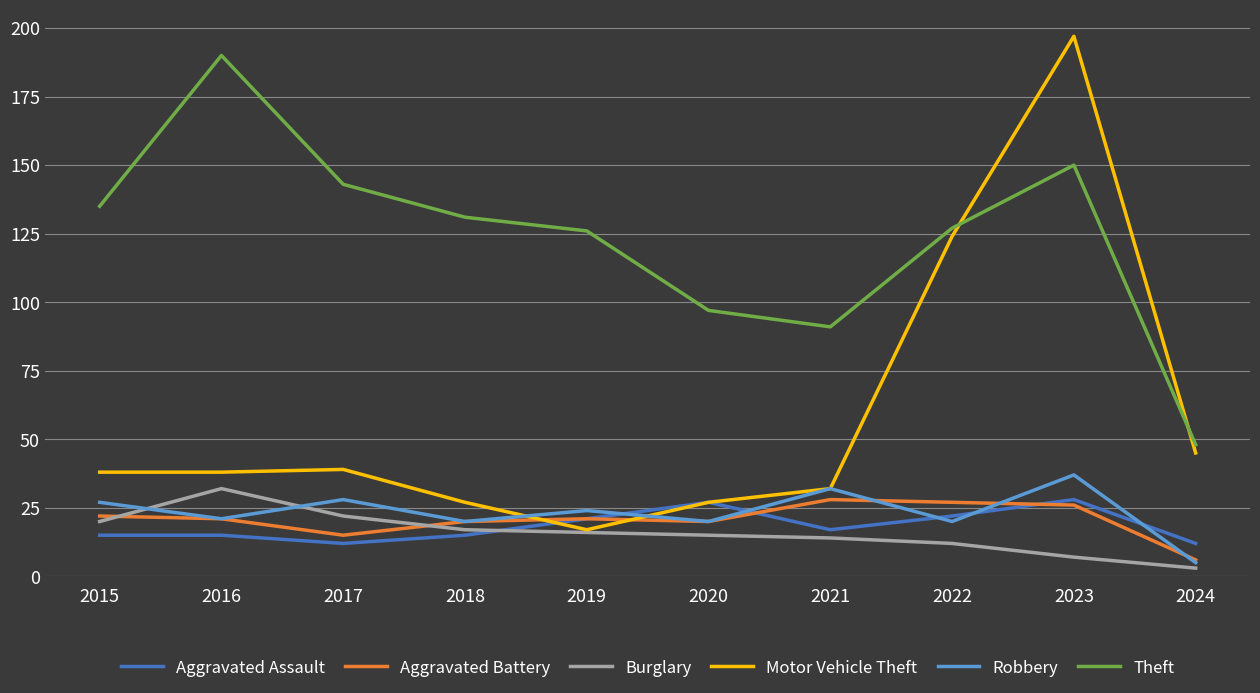

At which label is Motor Vehicle Theft closest to 107?

2022